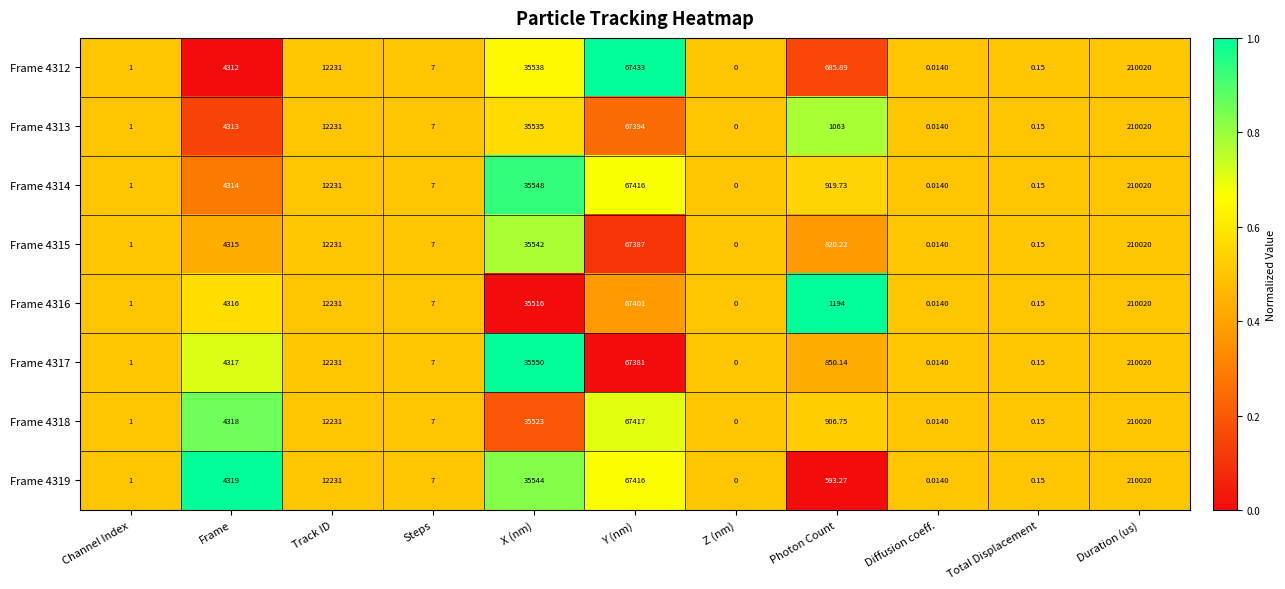

What is the maximum value shown in the chart?

210020.0